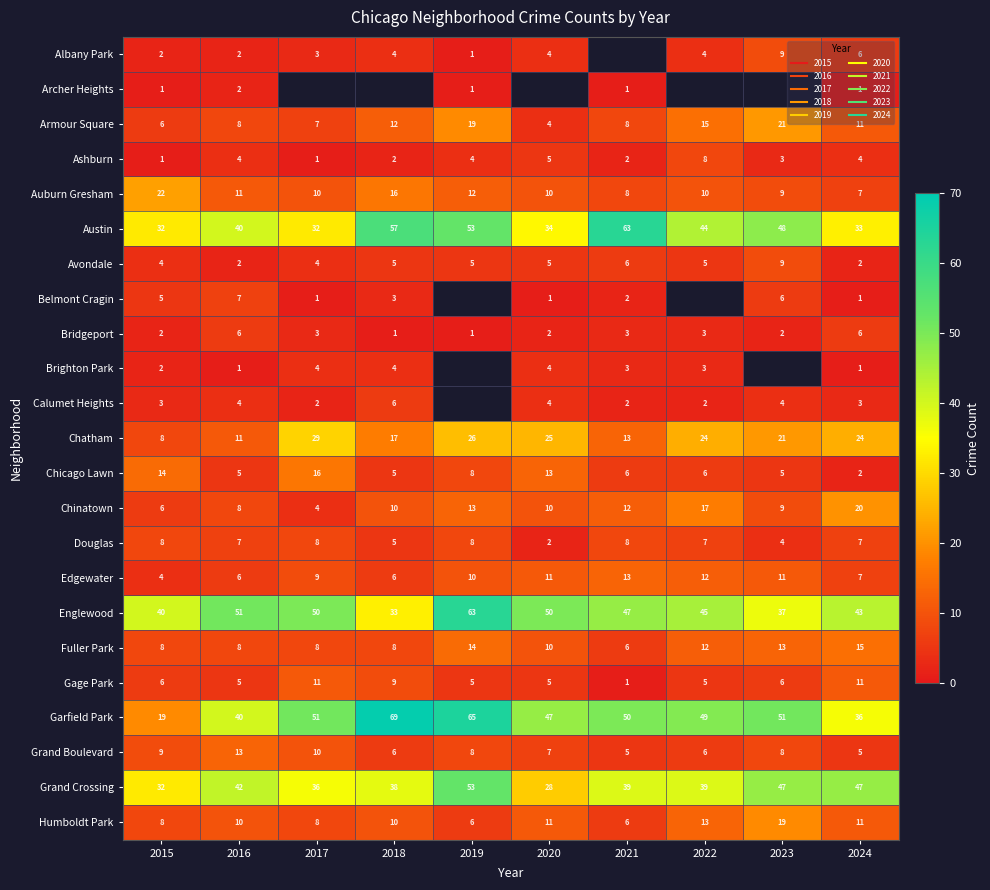

What is the smallest value displayed?

1.0